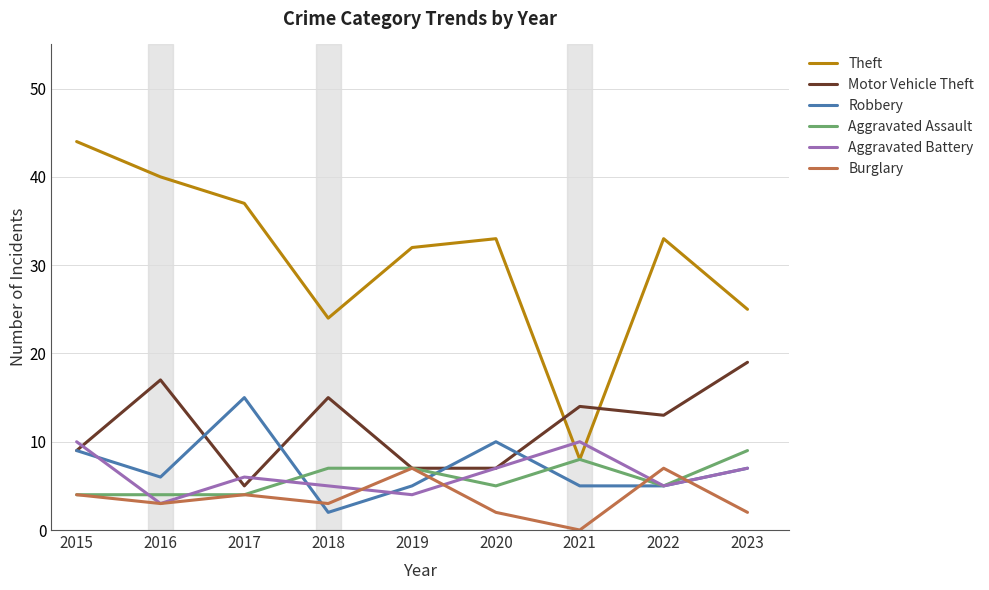

Is it true that Robbery equals 9 at 2015?

True